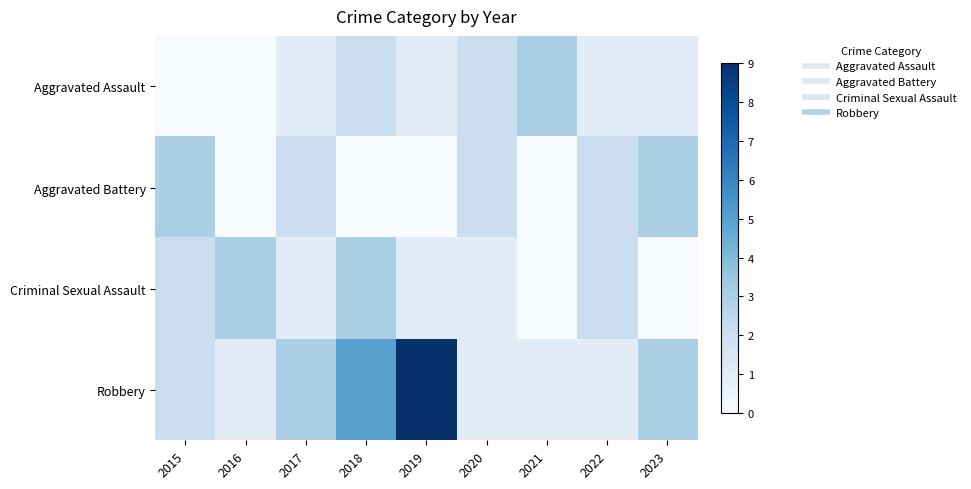

At 2017, list the series in order from smallest to largest.

Aggravated Assault, Criminal Sexual Assault, Aggravated Battery, Robbery